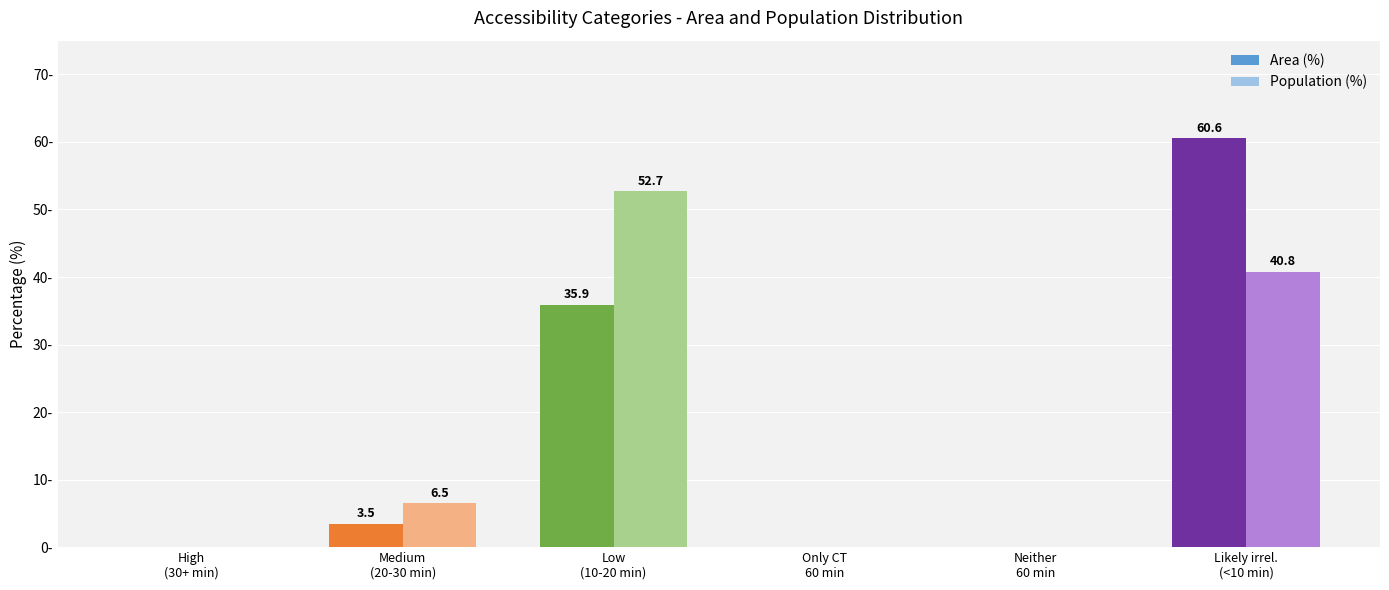

What are all the series names shown in the legend?

Area (%), Population (%)